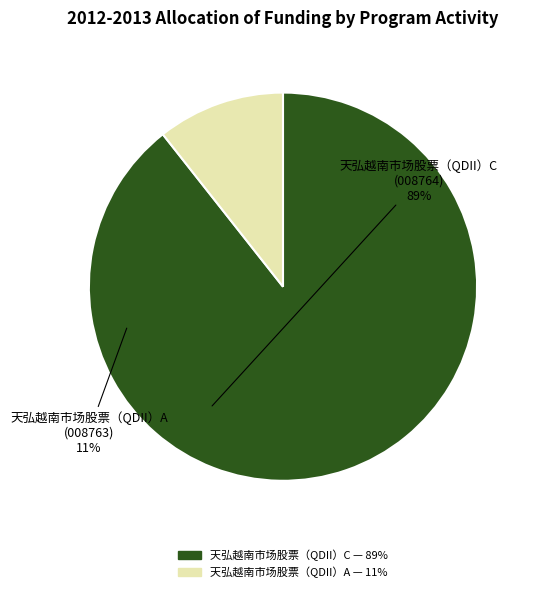

Does 天弘越南市场股票（QDII）C represent more than half of the total?

Yes